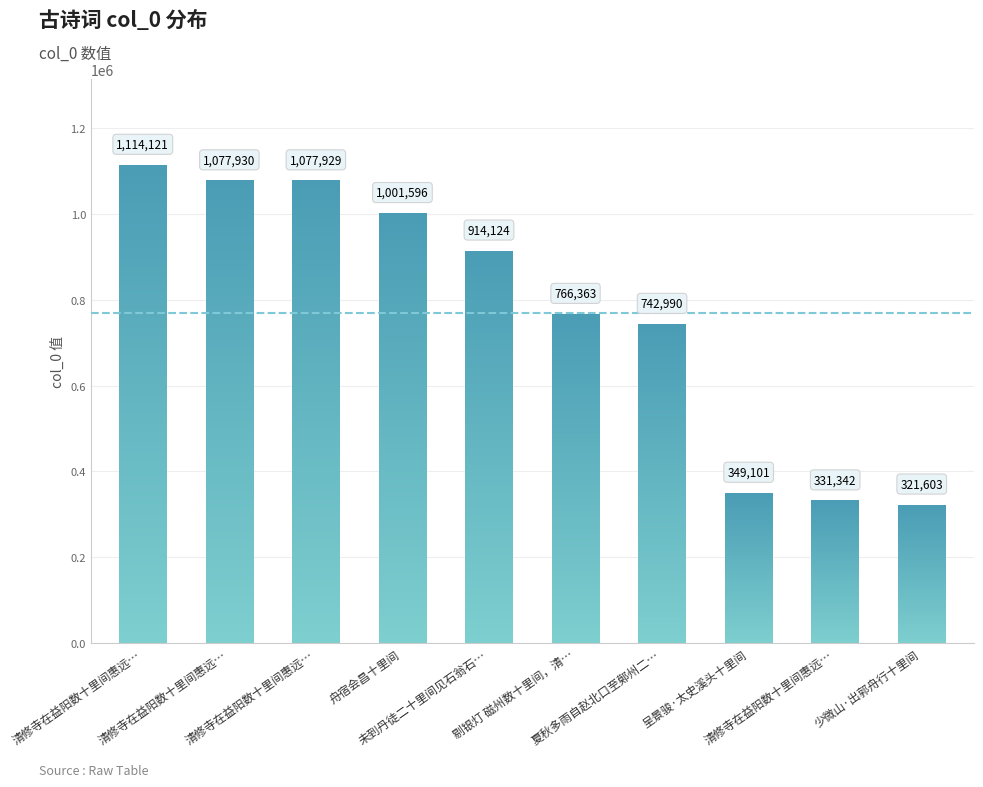

True or false: the data shows 1114121 at 清修寺在益阳数十里间惠远….

True